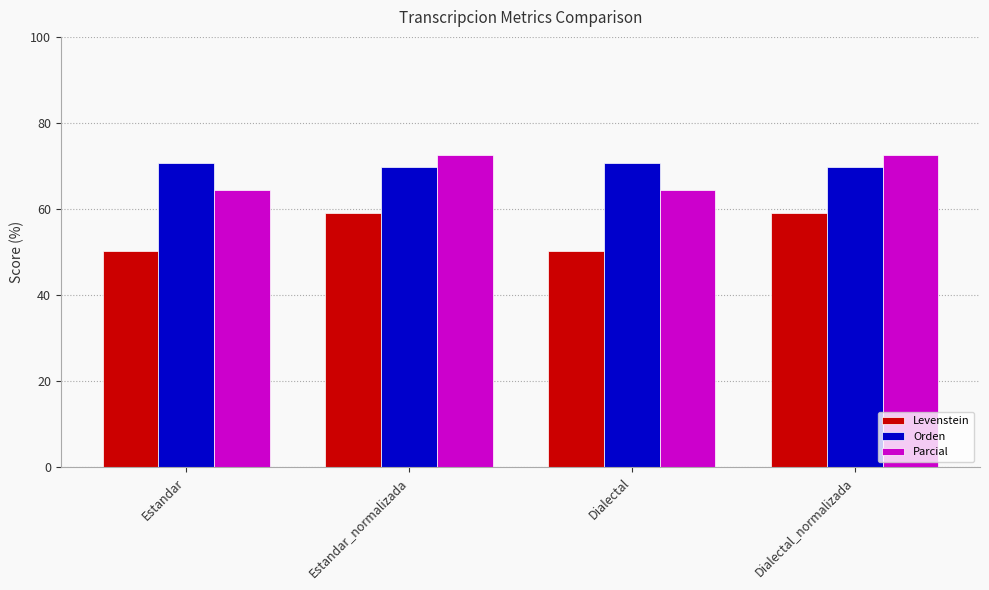

Reading left to right, list all the values displayed in this chart.

Levenstein: 50.3	59.2	50.3	59.2
Orden: 70.8	69.8	70.8	69.8
Parcial: 64.5	72.5	64.5	72.5